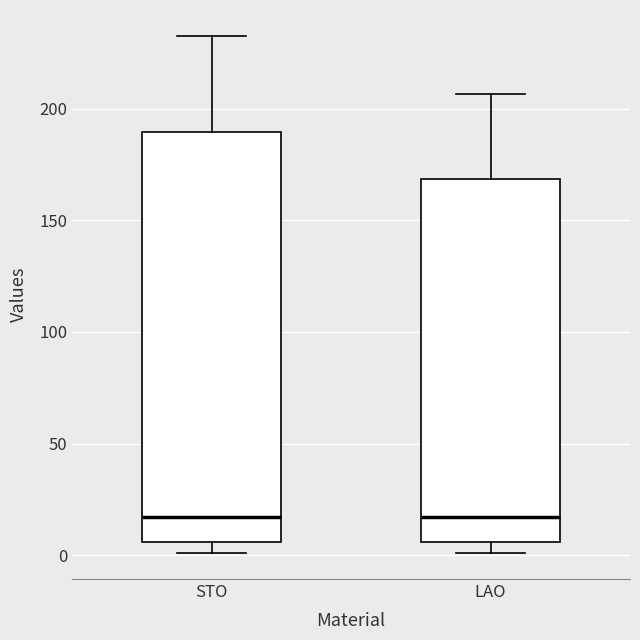

Where does the lower whisker of the box for STO end on the y-axis? The values are not printed on the chart, so give them approximately, as read against the axis.

0